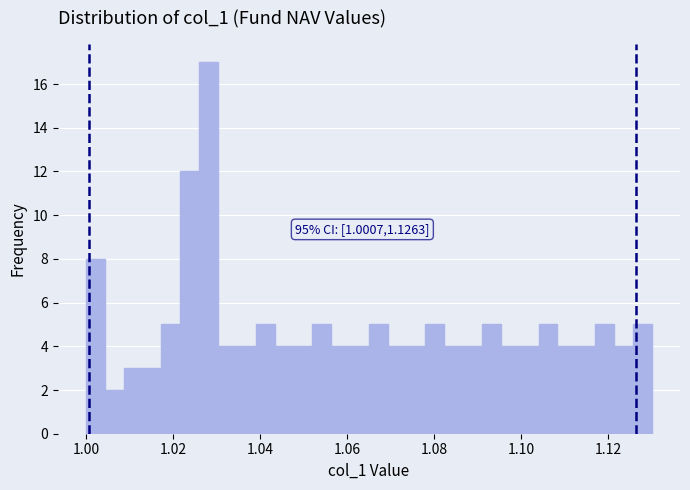

Around what value on the x-axis is the tallest bar? Give the approximate position of its centre, as read against the axis.

1.028